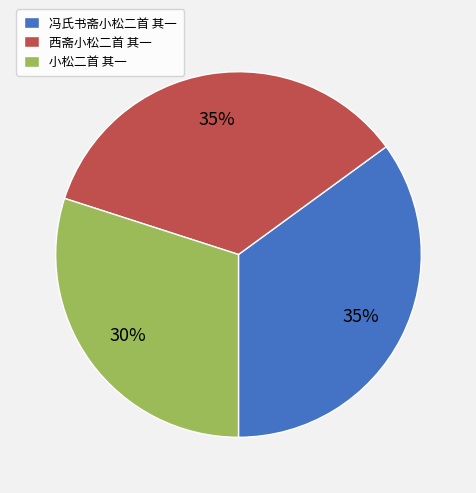

Does any single category account for the majority?

No